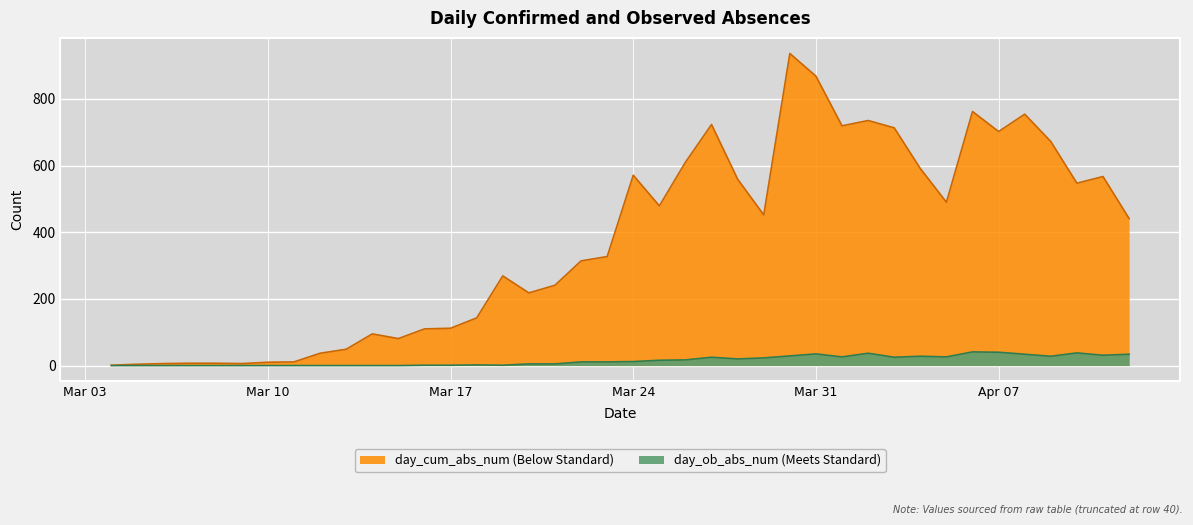

How many interior local valleys does the day_ob_abs_num series have?

7